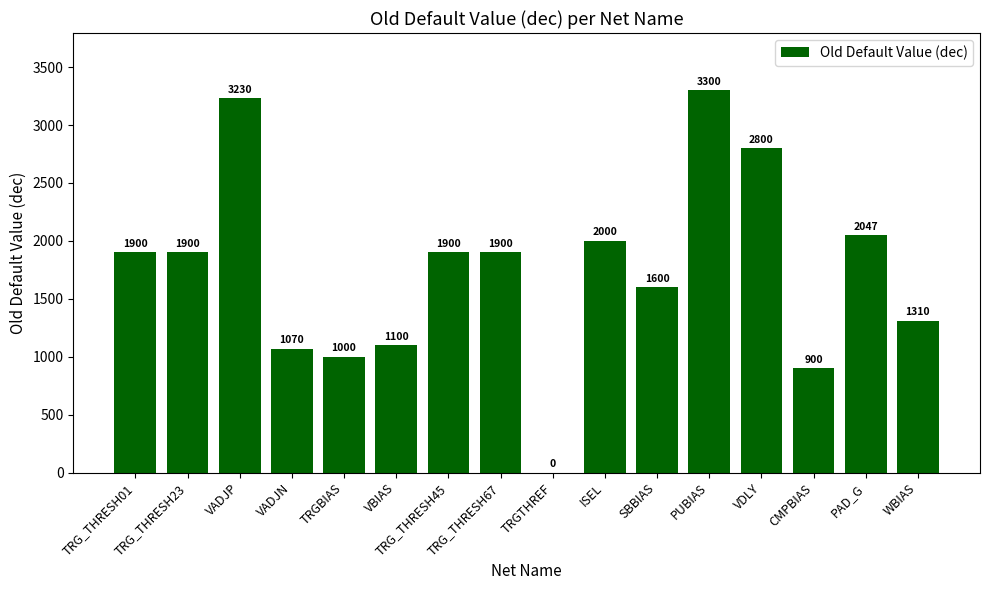

What is the approximate value at ISEL?

2000